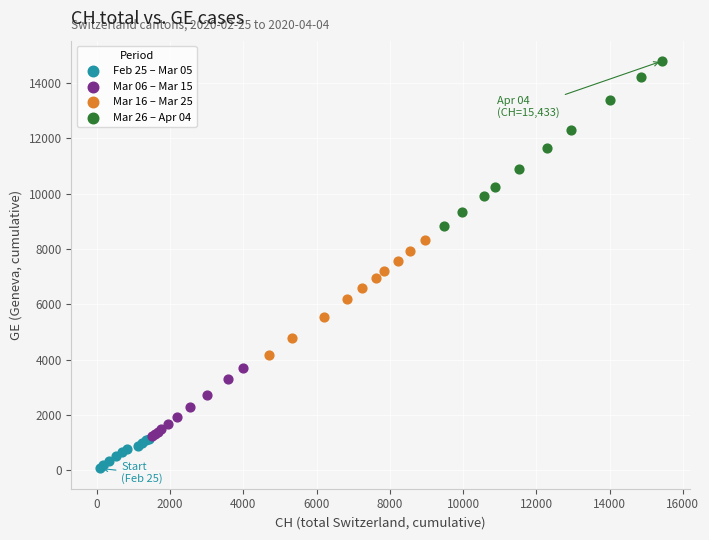

Which series contains the lowest Y value?

Feb 25 – Mar 05